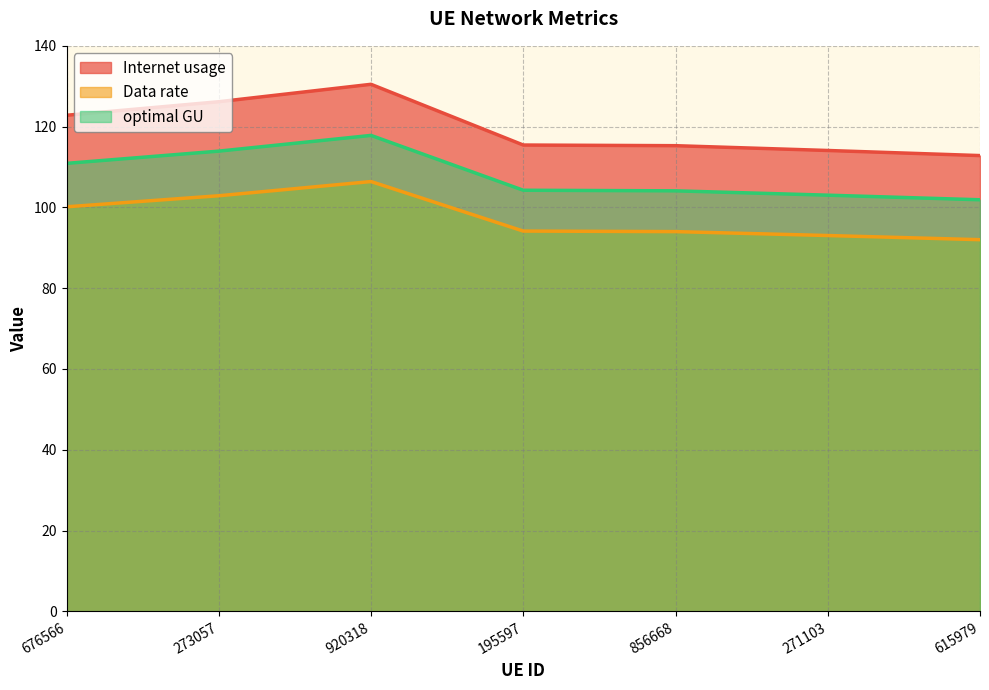

Rank the series at 920318 from lowest to highest value.

Data rate, optimal GU, Internet usage